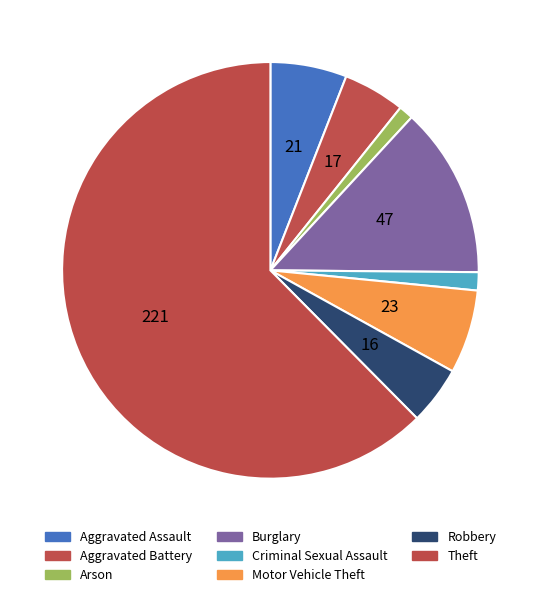

How many slices are in this pie chart?

8